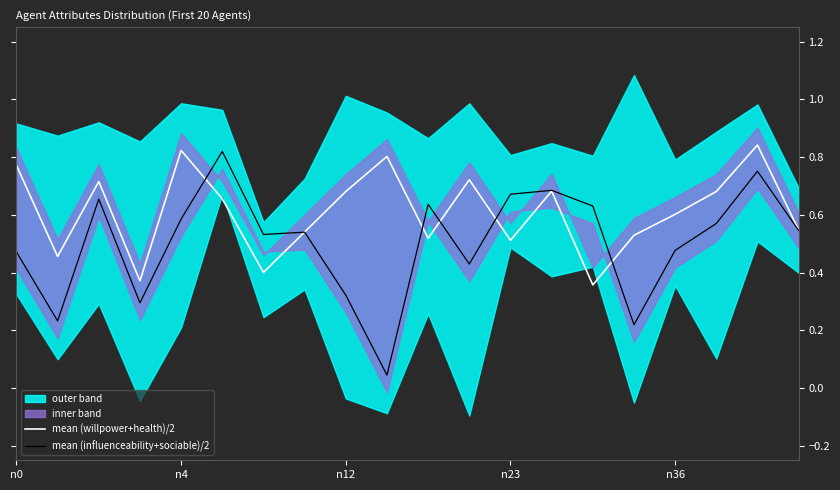

Which series ends up on top after the final intersection of mean (willpower+health)/2 and mean (influenceability+sociable)/2?

mean (willpower+health)/2